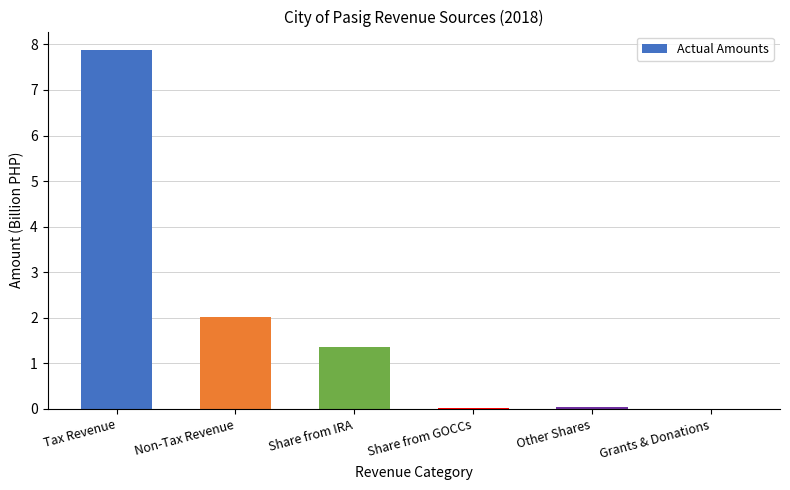

How many data points does each series have?

6